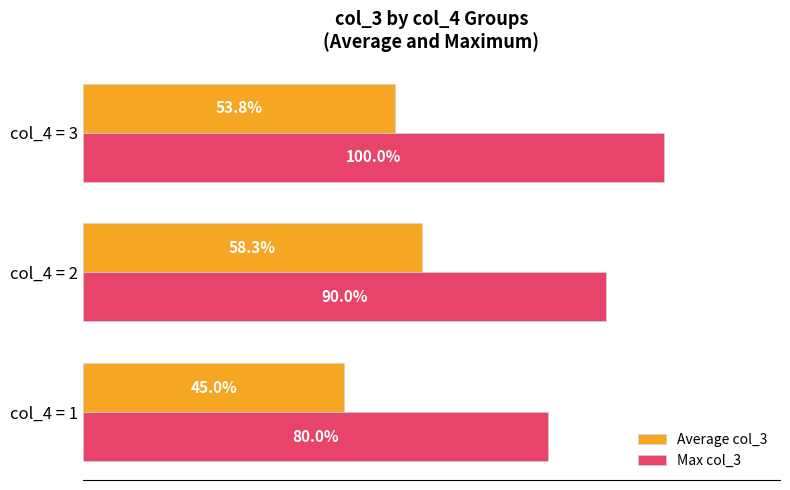

Which series has the widest spread of values?

Max col_3